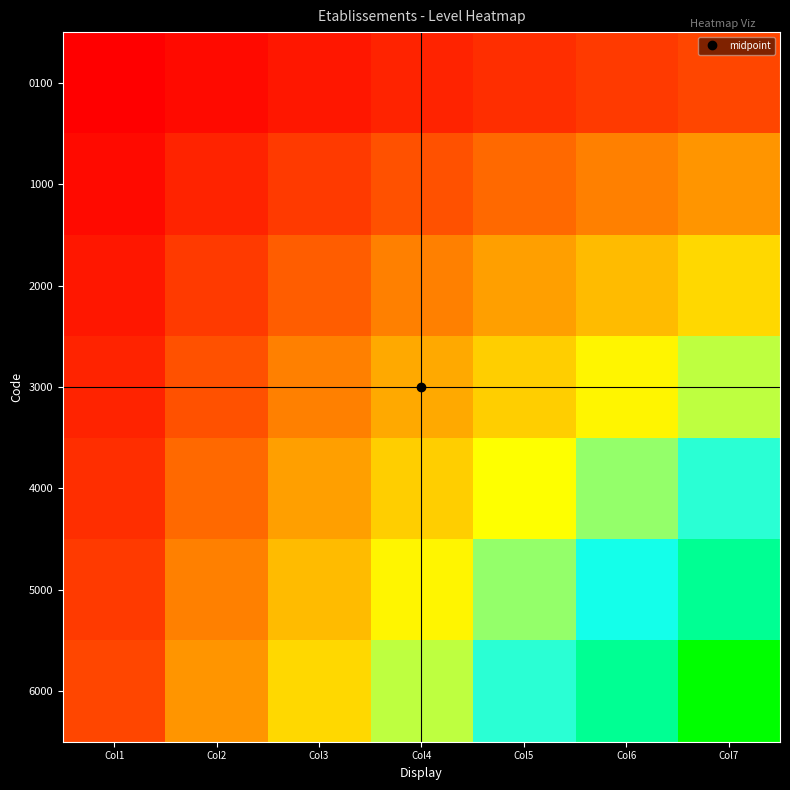

How many distinct data groups are displayed?

7